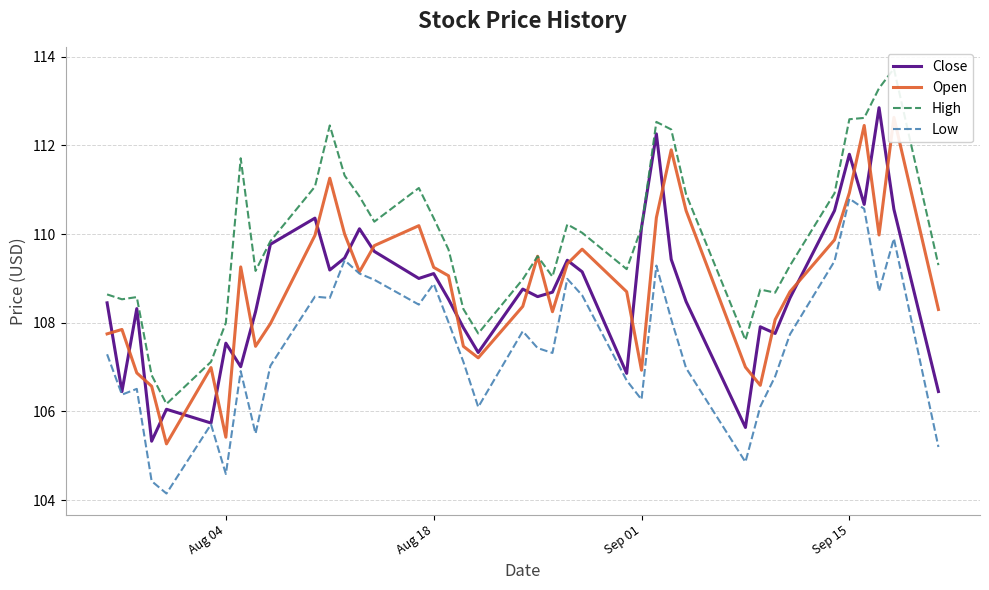

The value of Low at Aug 18 is 108.9. True or false?

True